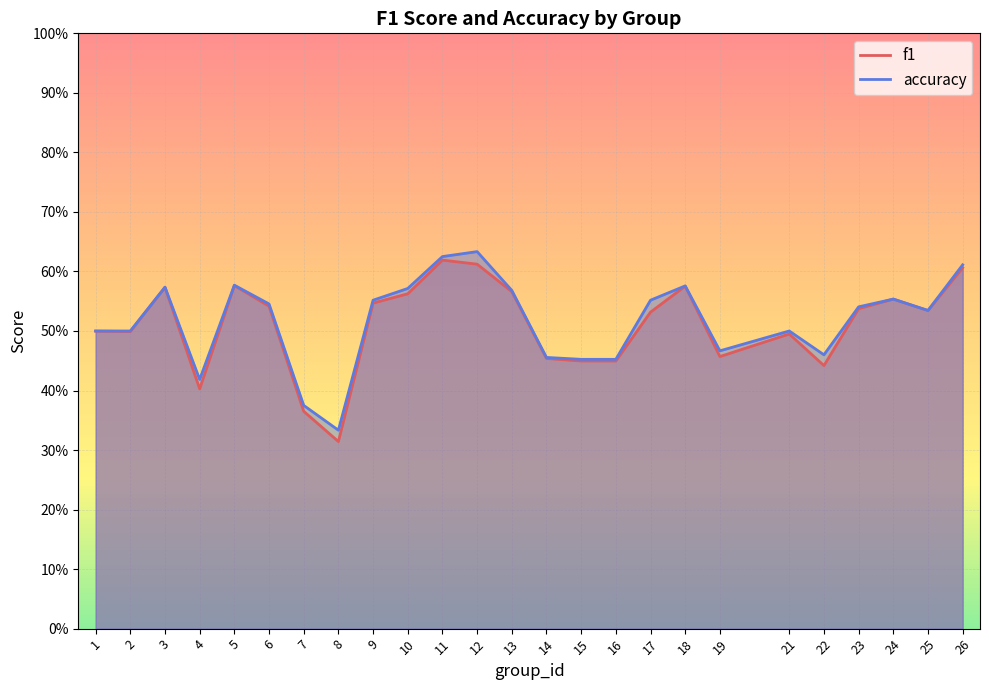

Which label corresponds to the smallest value in the chart?

8